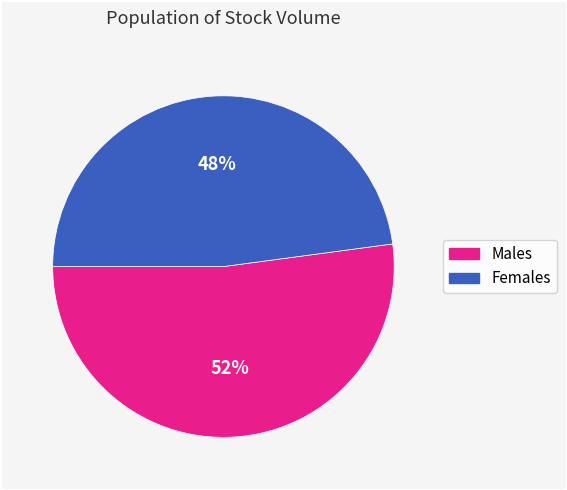

To the nearest percent, what is the average slice percentage?

50%